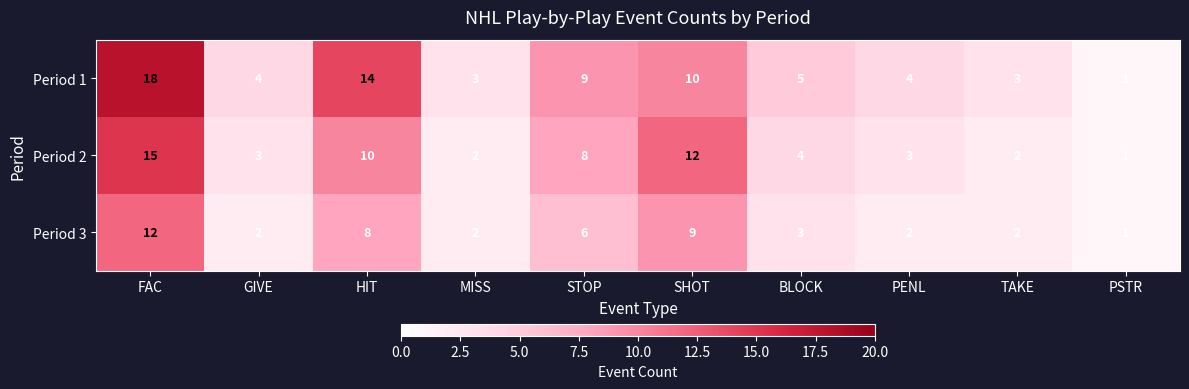

Reading left to right, what are all the values shown in this chart?

Period 1: 18	4	14	3	9	10	5	4	3	1
Period 2: 15	3	10	2	8	12	4	3	2	1
Period 3: 12	2	8	2	6	9	3	2	2	1